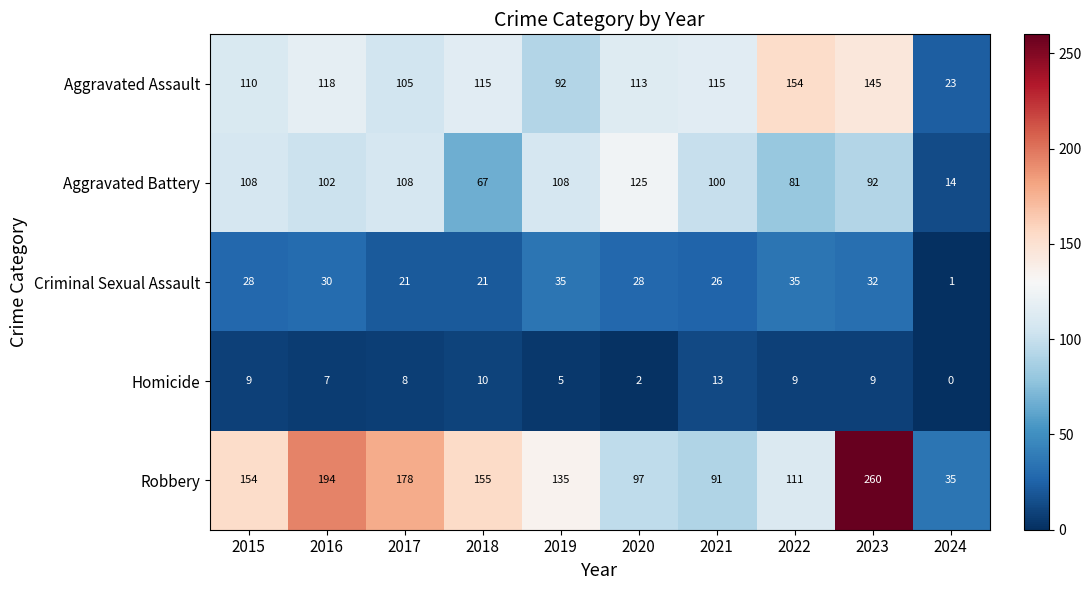

What is the total value across all series at 2019?

375